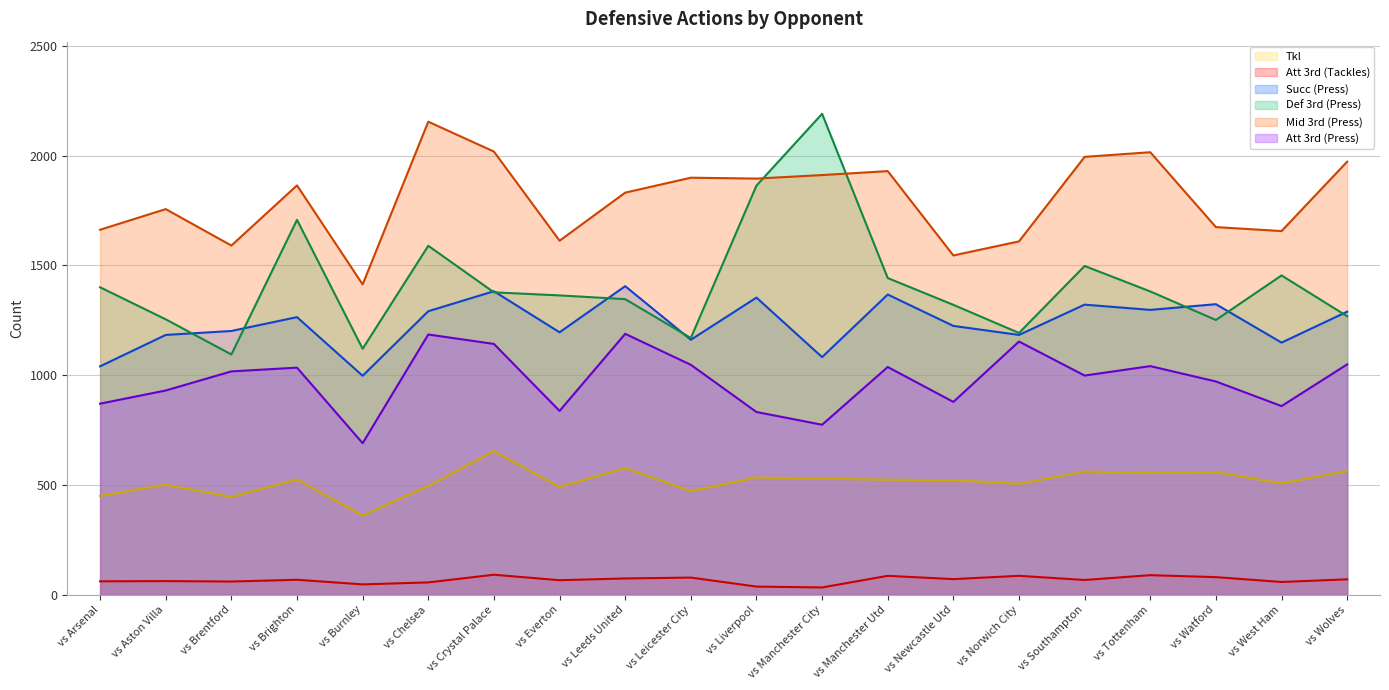

Where is Succ (Press) nearest to the value 1201?

vs Brentford